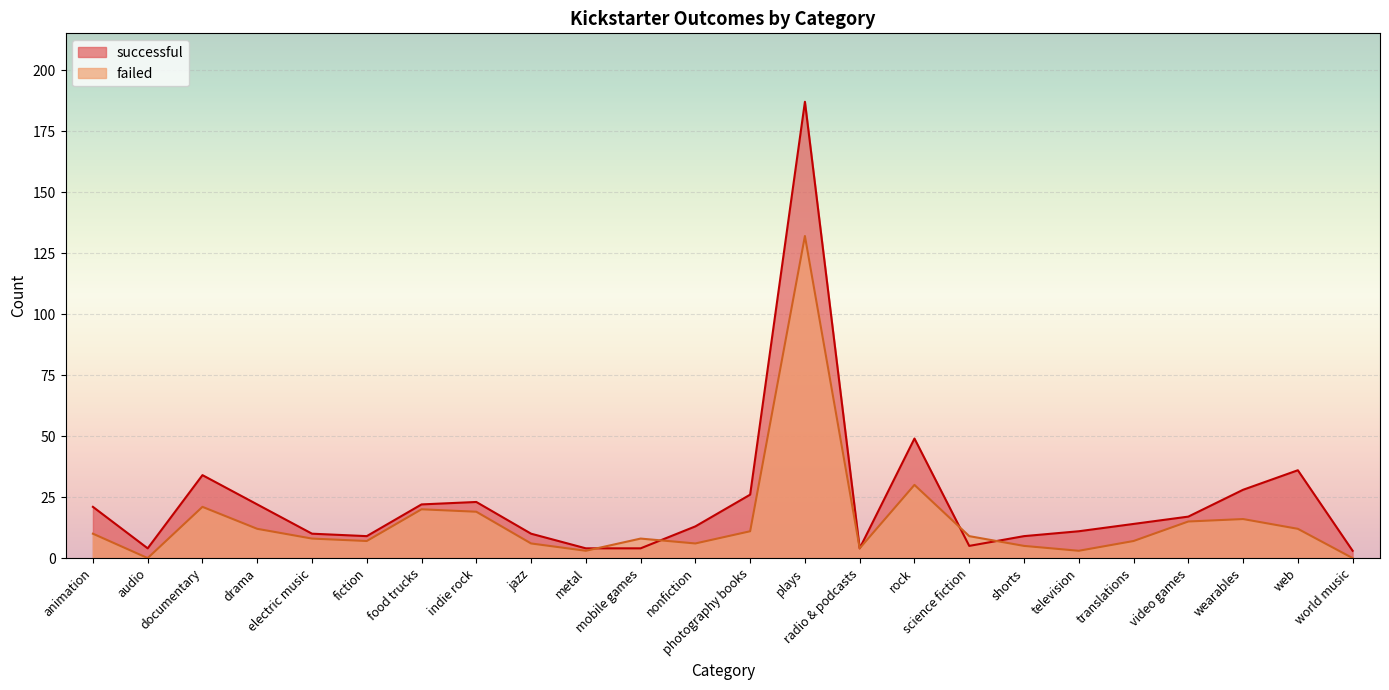

Read the successful value at translations.

14